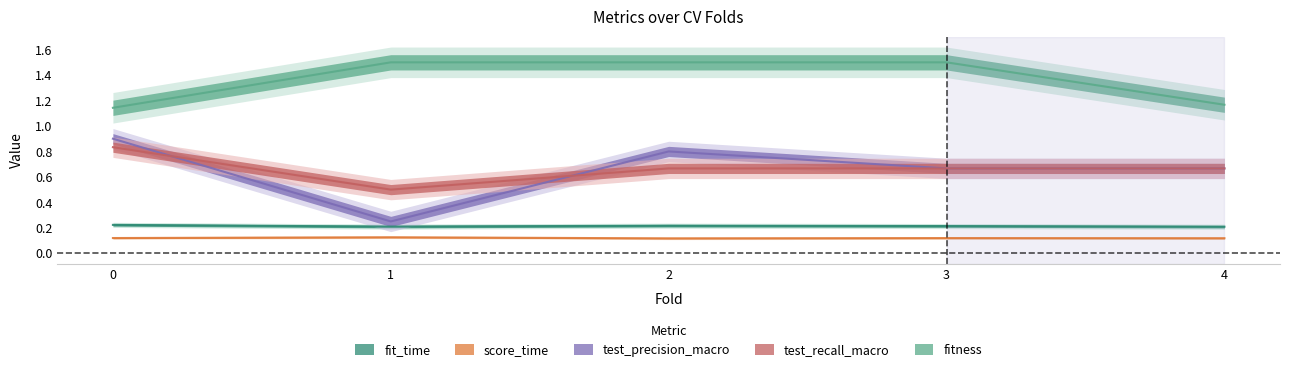

True or false: test_recall_macro has more than 1 interior local peaks.

False